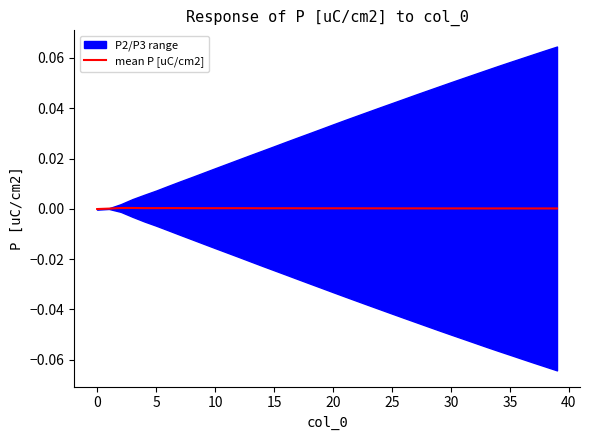

The value at 31 is 0.0. True or false?

False